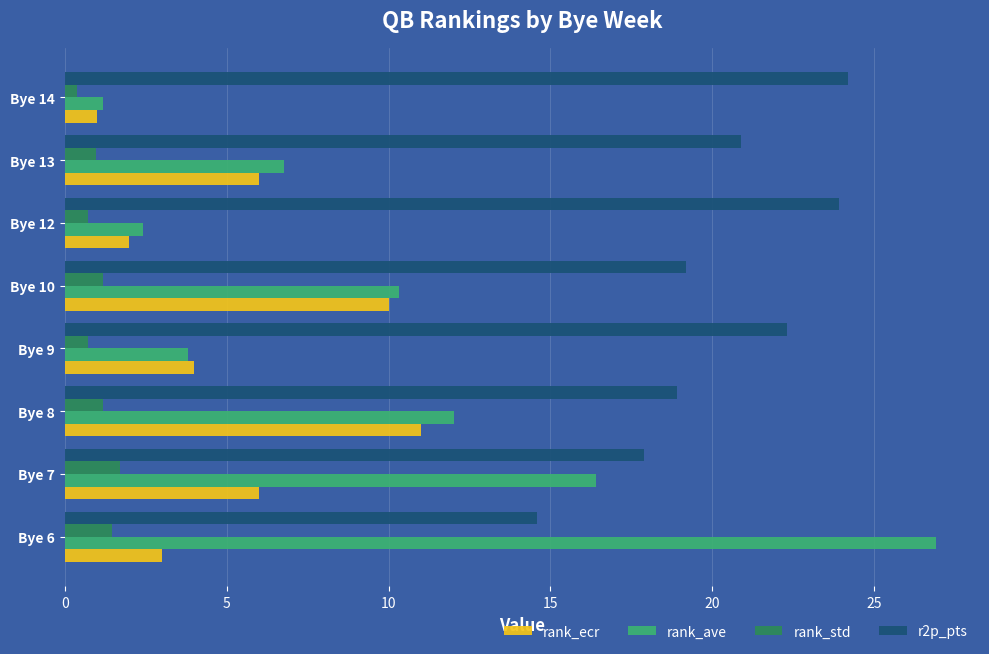

The rank_ave series shows 16.9 at Bye 8. True or false?

False